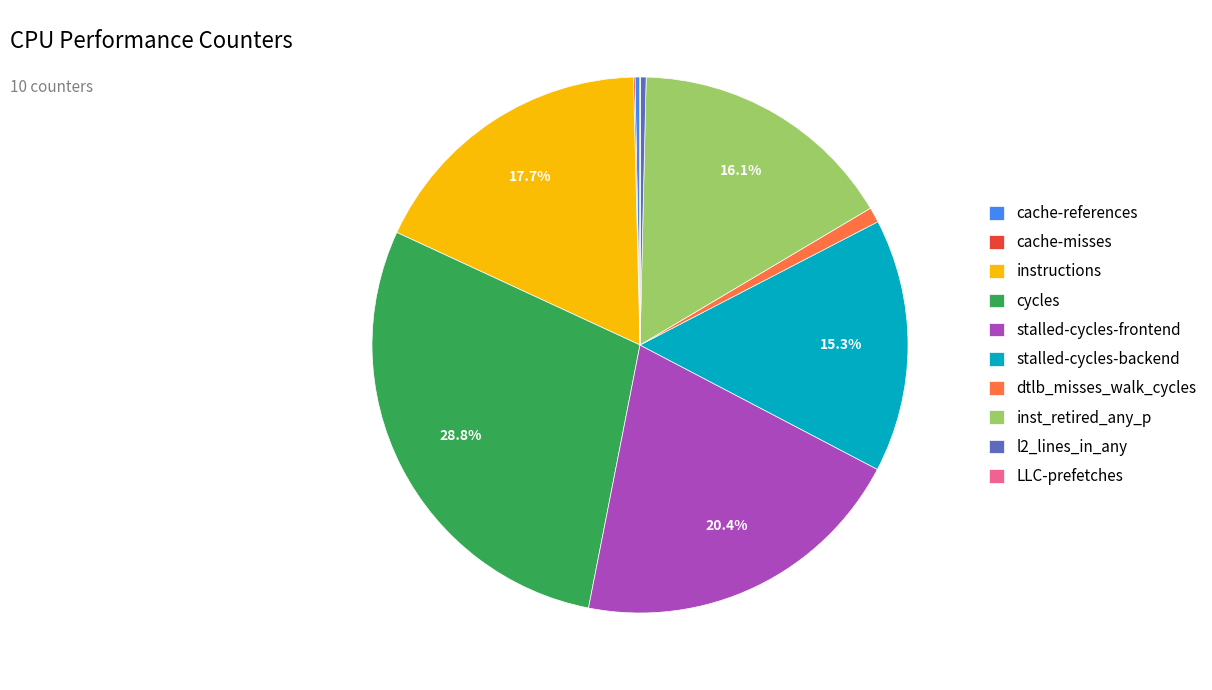

Is l2_lines_in_any the majority of the pie?

No